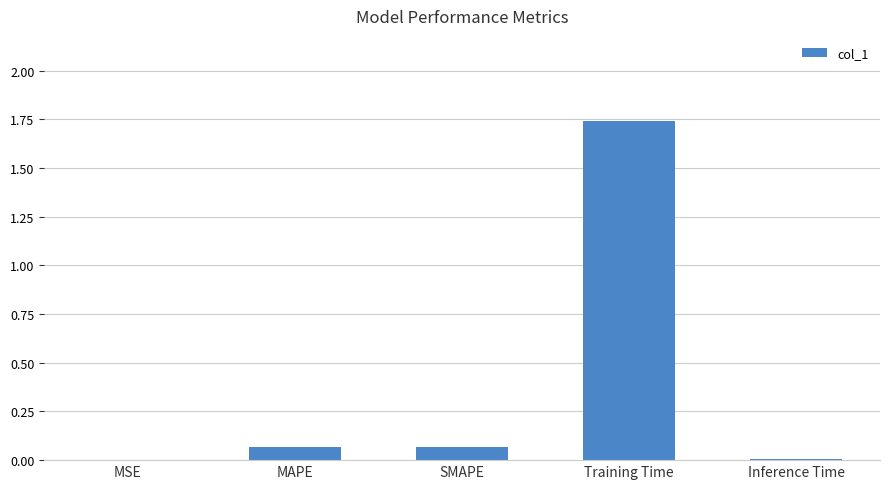

What is the sum of all values?

1.9